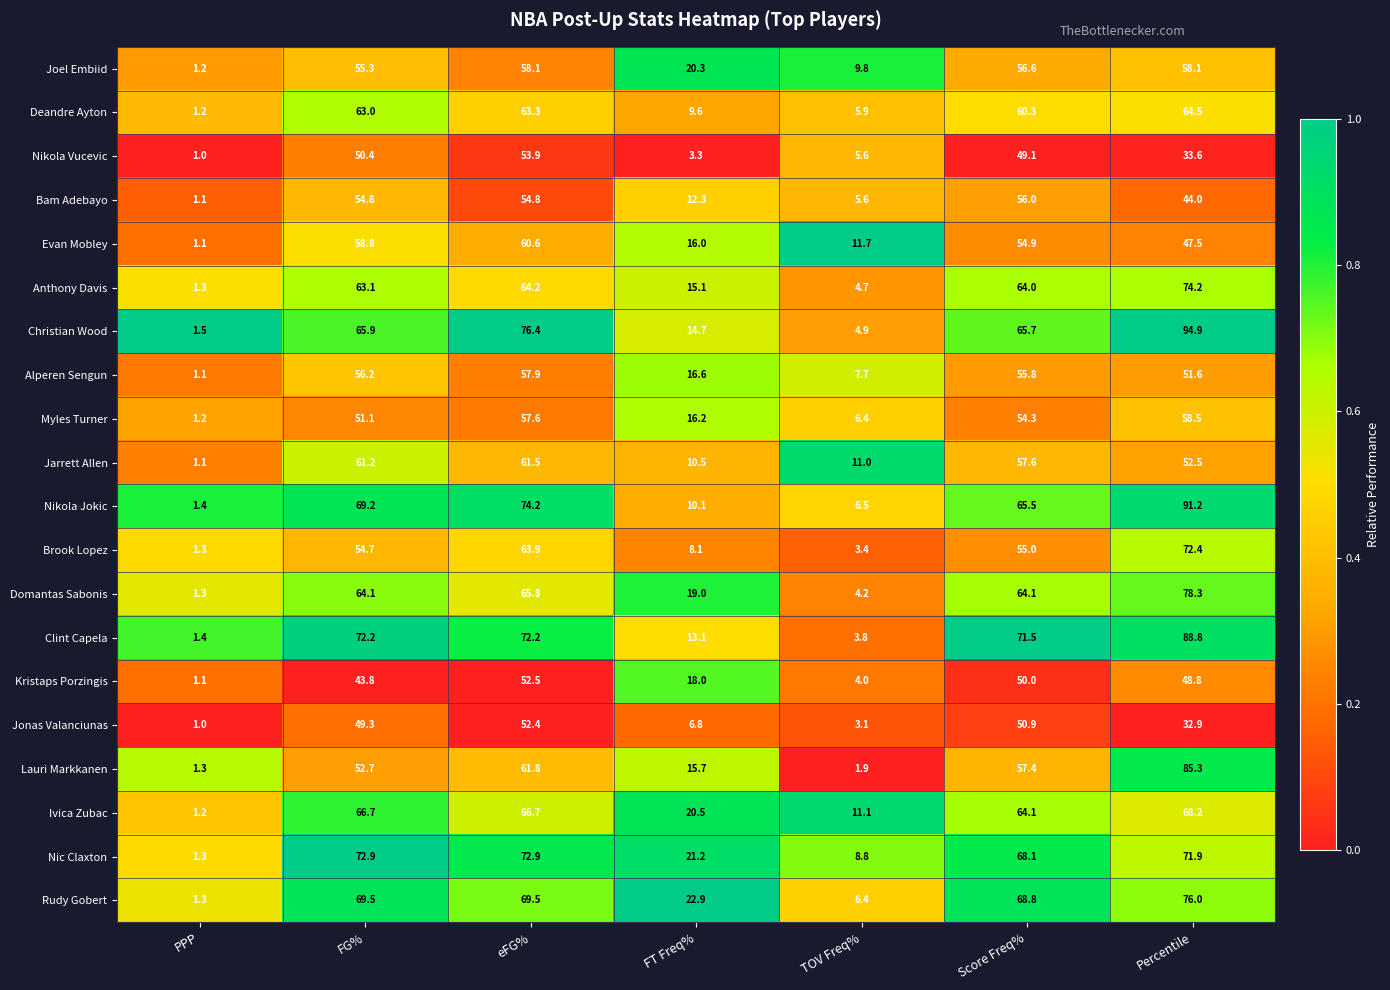

Rank the series by their maximum value, from highest to lowest.

Christian Wood, Nikola Jokic, Clint Capela, Lauri Markkanen, Domantas Sabonis, Rudy Gobert, Anthony Davis, Nic Claxton, Brook Lopez, Ivica Zubac, Deandre Ayton, Jarrett Allen, Evan Mobley, Myles Turner, Joel Embiid, Alperen Sengun, Bam Adebayo, Nikola Vucevic, Kristaps Porzingis, Jonas Valanciunas